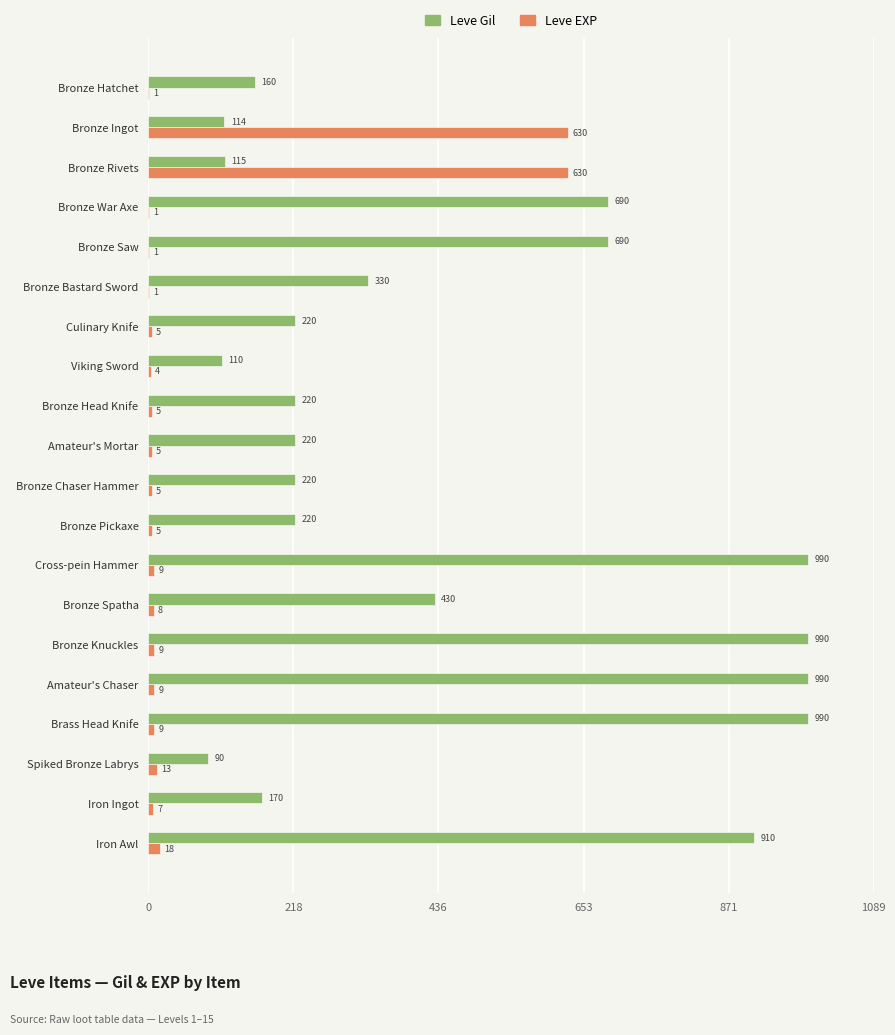

Which series changed the most between Viking Sword and Amateur's Mortar?

Leve Gil